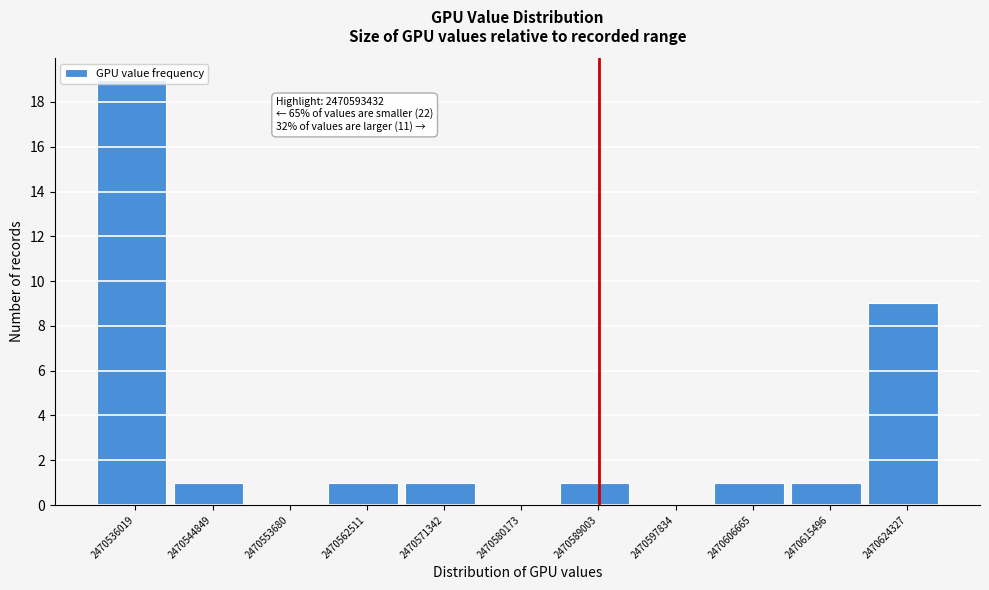

Between 2470597834 and 2470606665, which is larger?

2470606665